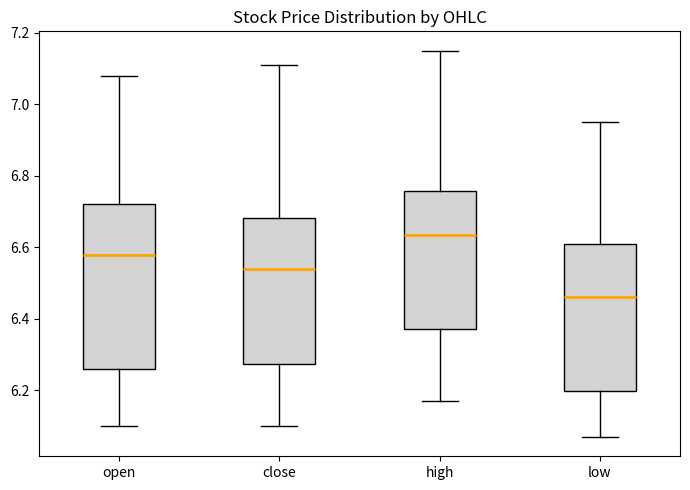

Which box's median line is the highest?

high